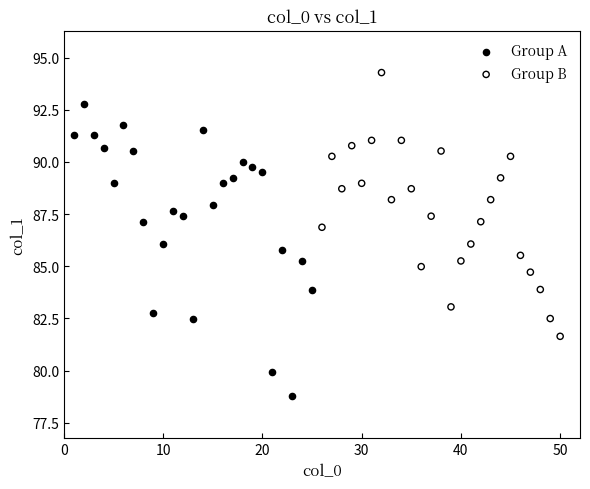

Which series contains the lowest Y value?

Group A